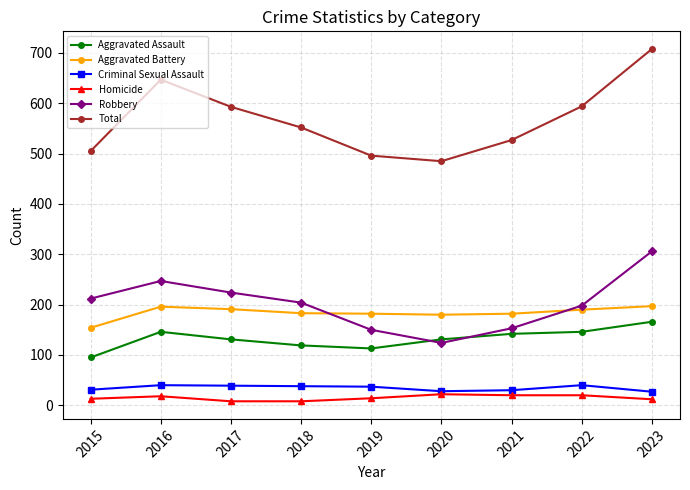

True or false: Total and Robbery intersect in this chart.

False